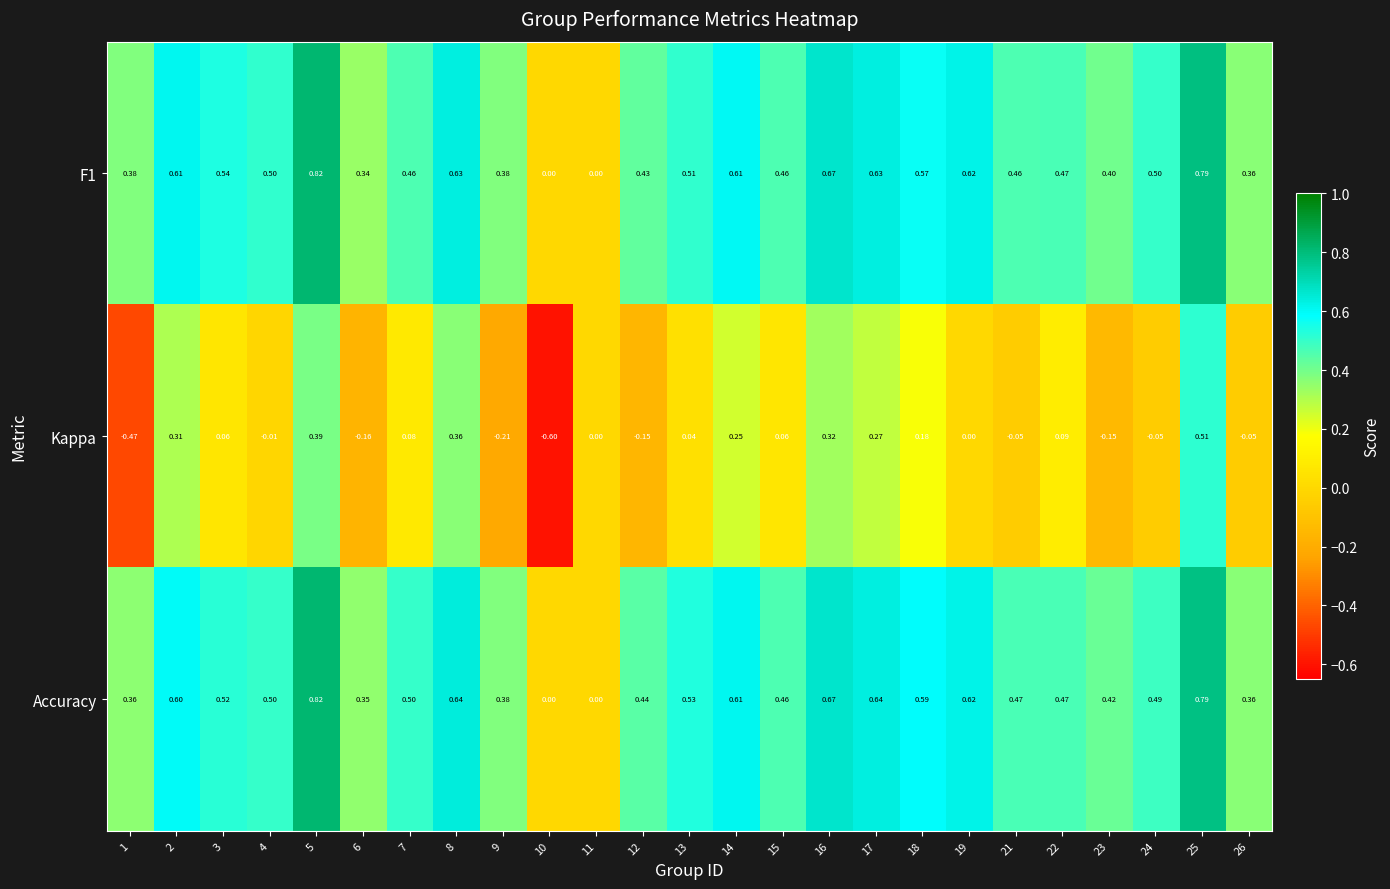

Is the value of Accuracy at 24 greater than the value of F1 at 24?

No